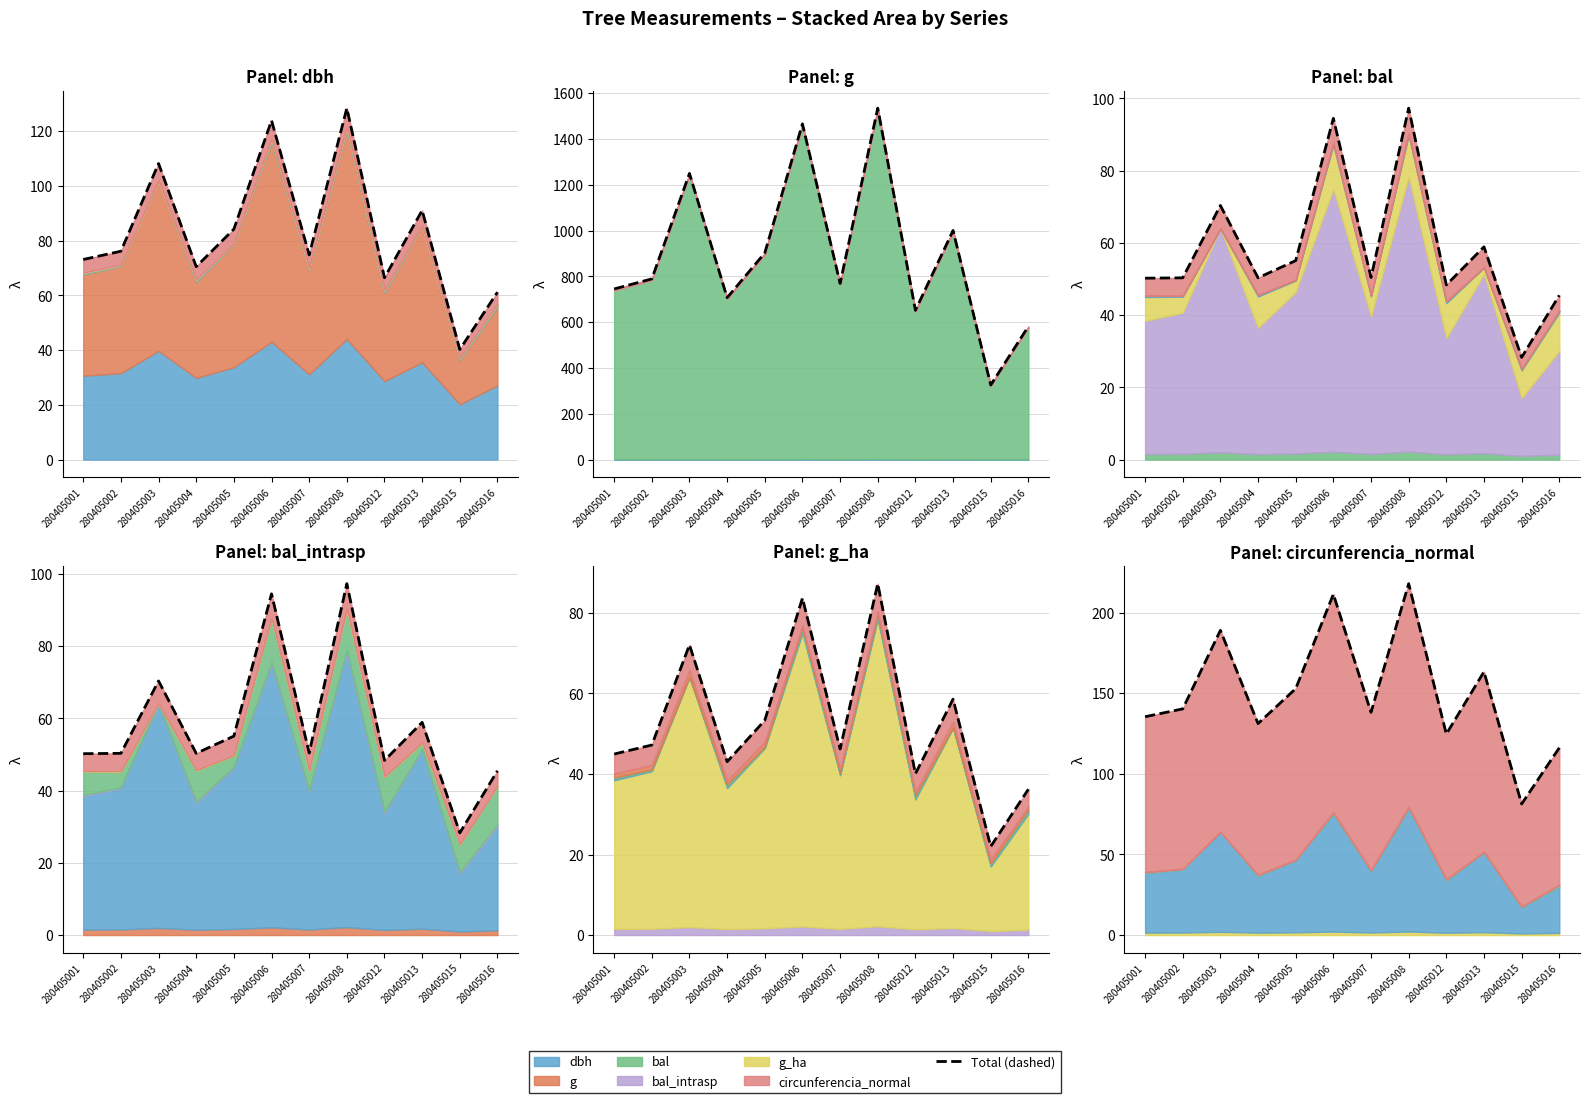

What is the ratio of the value at 280405012 to the value at 280405008?

0.6